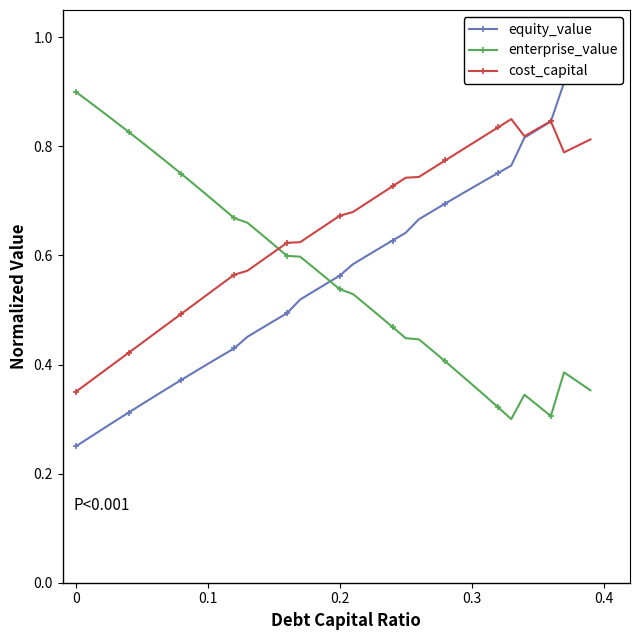

True or false: cost_capital has more than 1 interior local peaks.

True